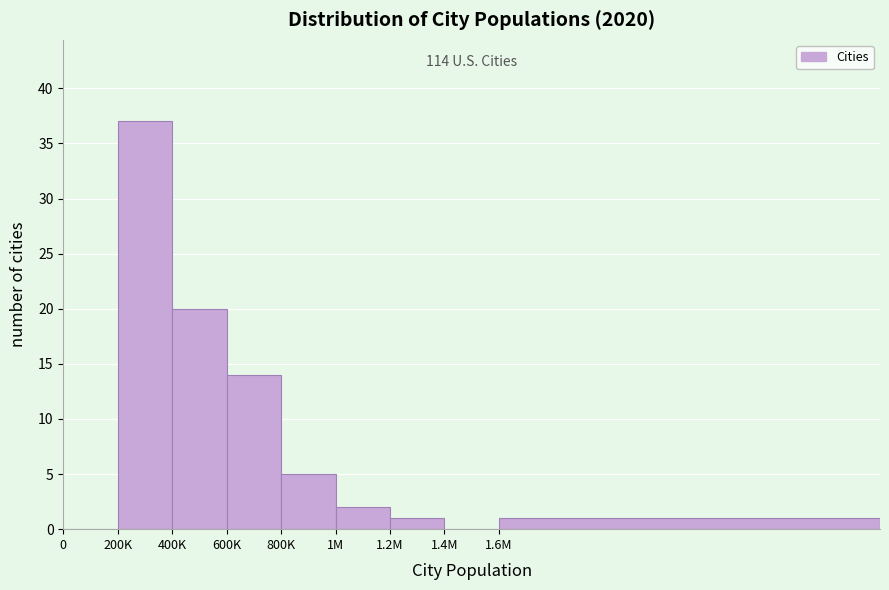

Reading left to right, extract all data points from this chart.

0=0	200K=37	400K=20	600K=14	800K=5	1M=2	1.2M=1	1.4M=0	1.6M=1